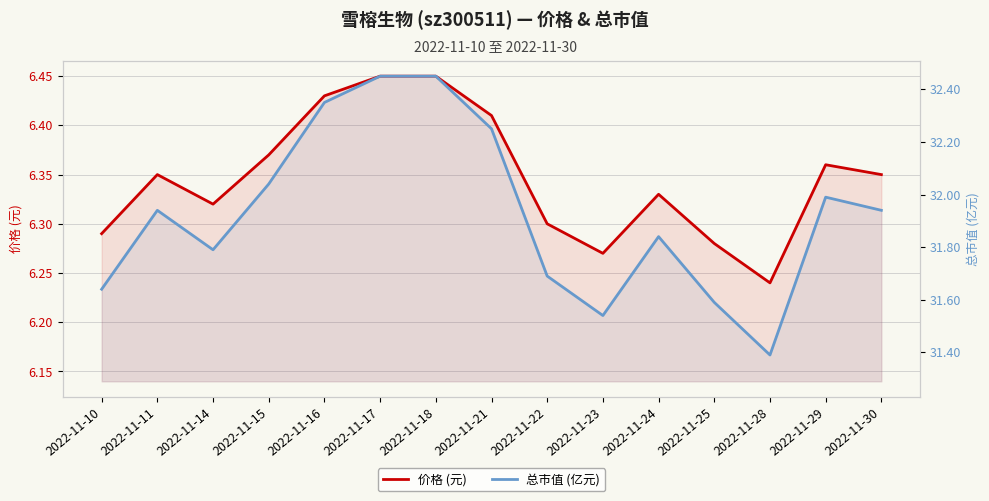

Reading left to right, list all the values displayed in this chart.

价格 (元): 6.3	6.3	6.3	6.4	6.4	6.5	6.5	6.4	6.3	6.3	6.3	6.3	6.2	6.4	6.3
总市值 (亿元): 31.6	31.9	31.8	32.0	32.4	32.5	32.5	32.2	31.7	31.5	31.8	31.6	31.4	32.0	31.9